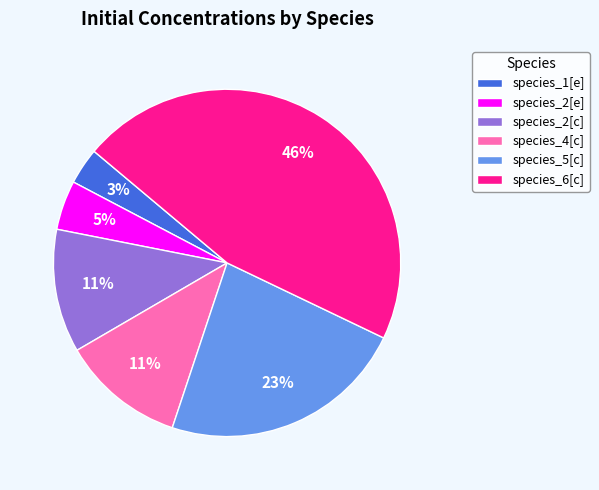

To the nearest percent, what is the difference between the largest and smallest slice percentages?

43%